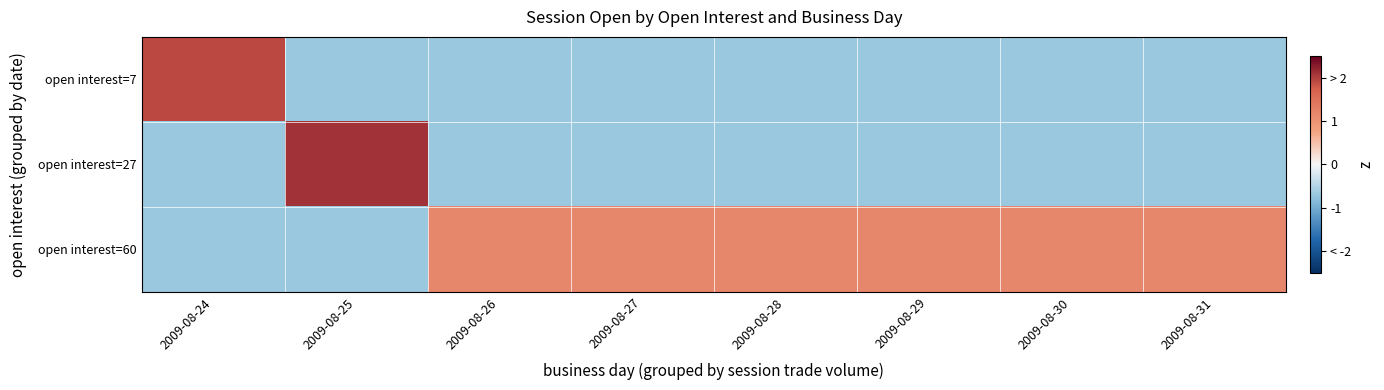

Rank the series at 2009-08-29 from highest to lowest value.

open interest=60, open interest=7, open interest=27